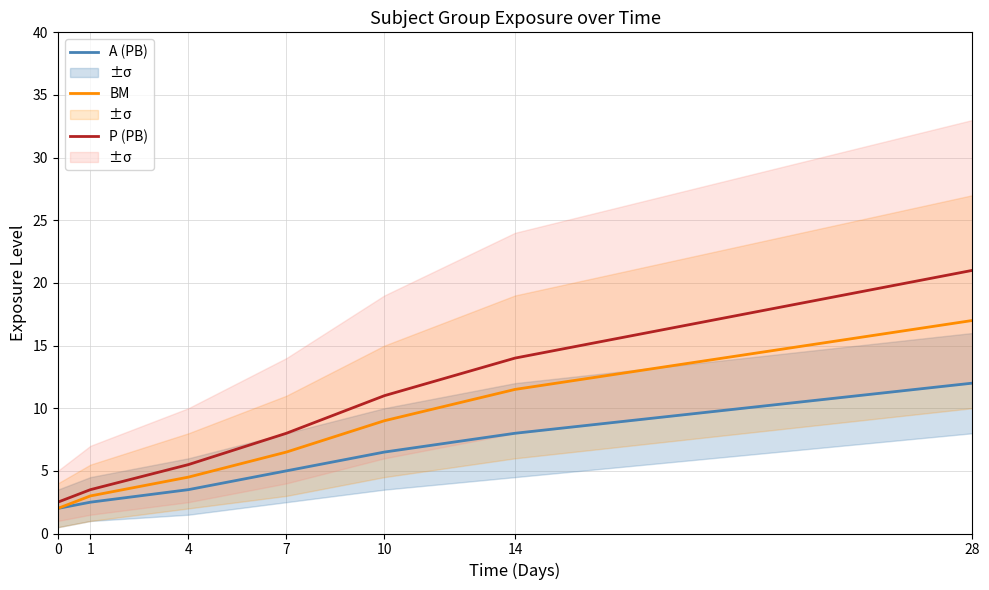

What is the value of the P (PB) point at the 3rd from the left?

5.5